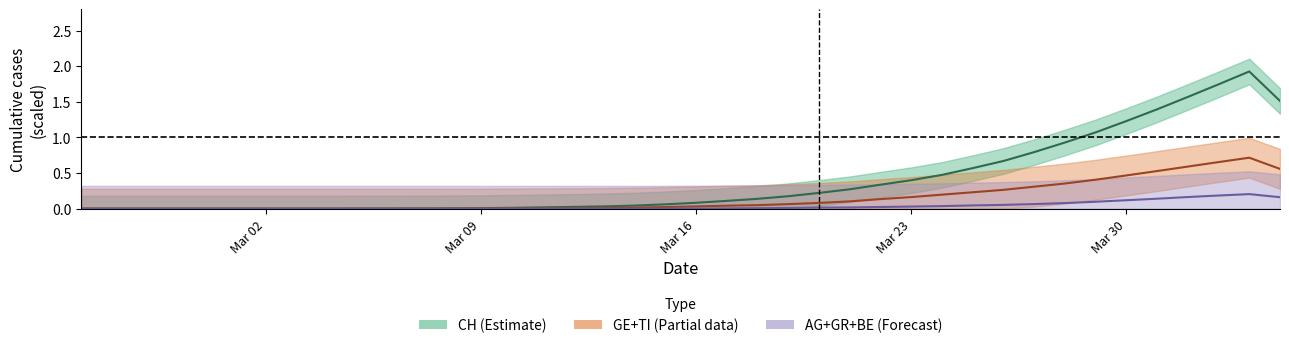

The CH series shows 2.5 at 35. True or false?

False